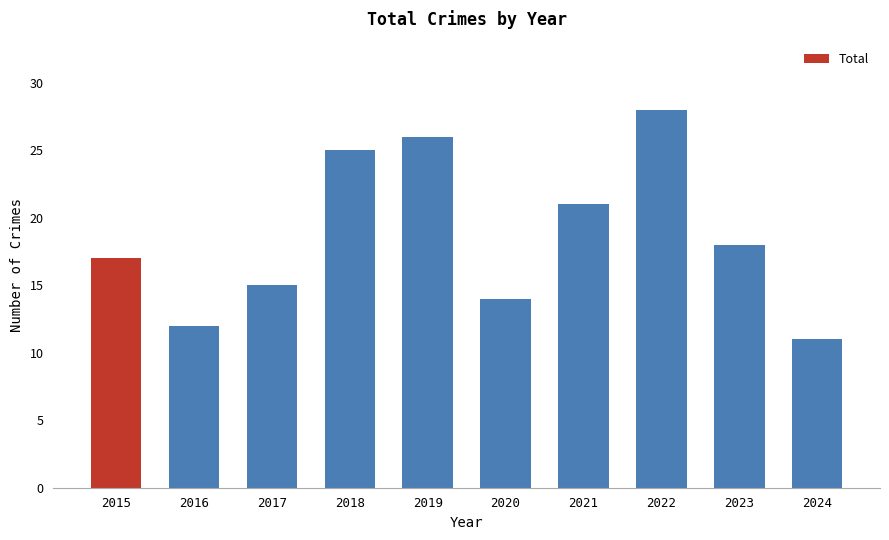

The chart shows a value of 15 at 2022. True or false?

False